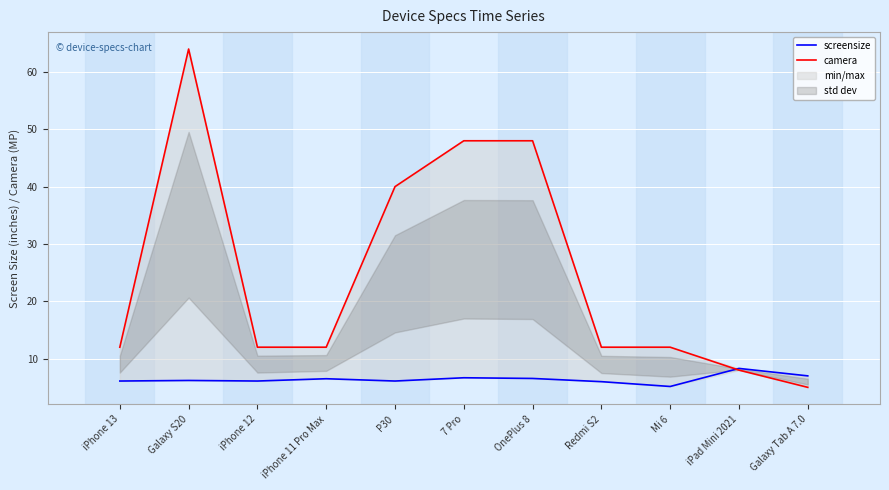

What is the label of the 5th point from the right?

OnePlus 8